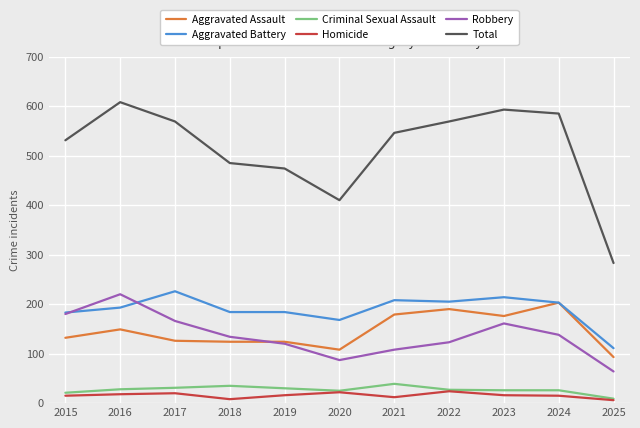

Rank the series by their maximum value, from lowest to highest.

Homicide, Criminal Sexual Assault, Aggravated Assault, Robbery, Aggravated Battery, Total